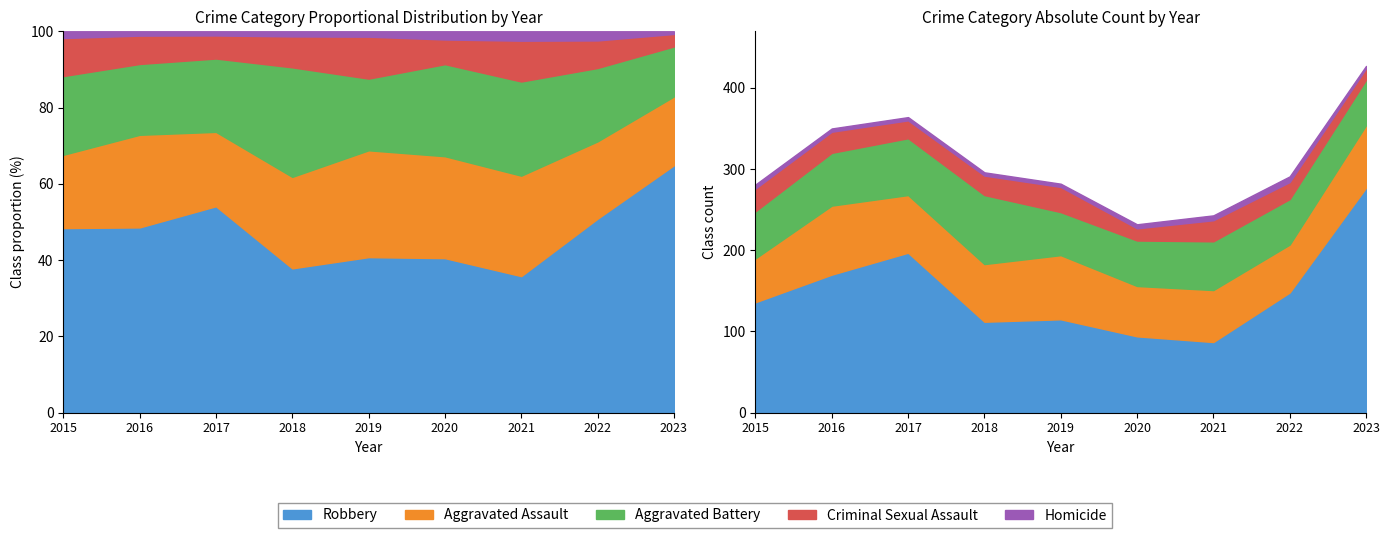

True or false: Homicide and Aggravated Assault intersect in this chart.

False